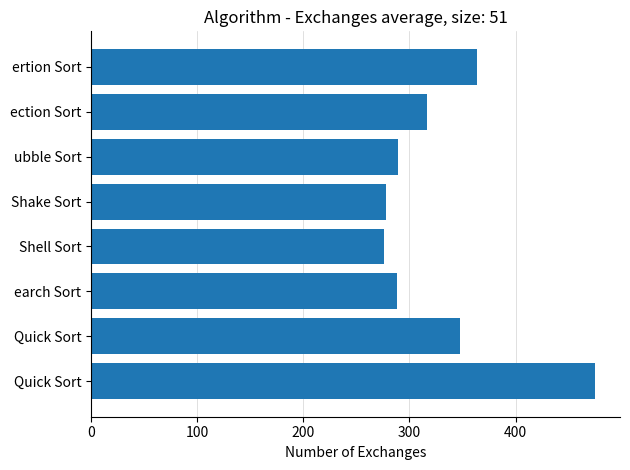

Does the chart contain stacked bars?

No